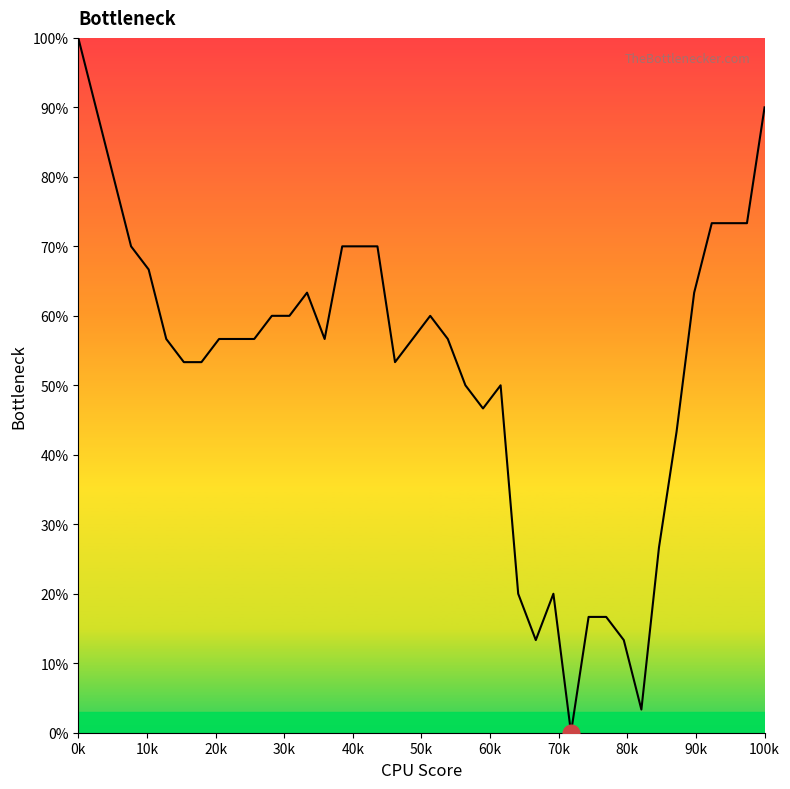

What is the sum of all values?

2110.0